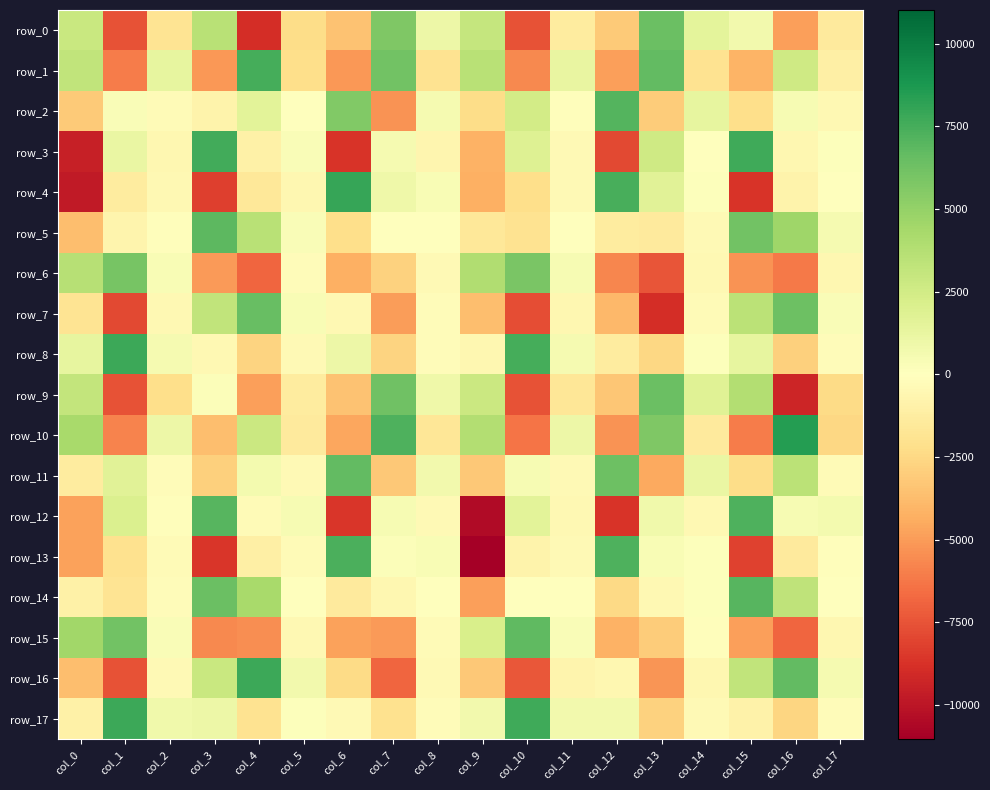

The row_1 series shows -1918.1 at col_8. True or false?

True